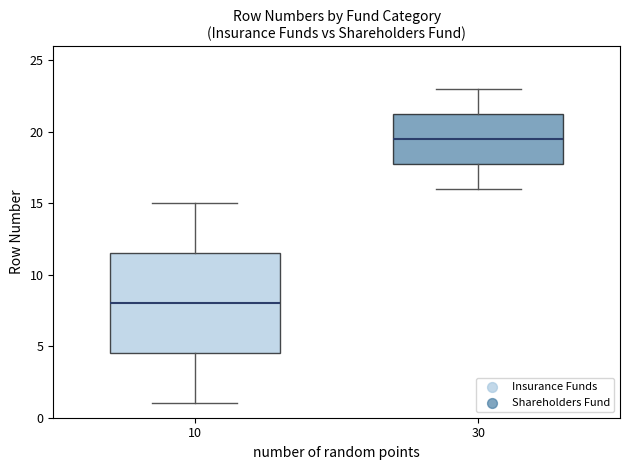

Reading left to right, transcribe this box plot: for each box, give where its median line is, the range the box spans, and where its two whiskers end, as read against the y-axis. The values are not printed on the chart, so give them approximately, as read against the axis.

10: median 8.0, box 4.5 to 11.5, whiskers 1.0 to 15.0
30: median 19.5, box 18.0 to 21.5, whiskers 16.0 to 23.0